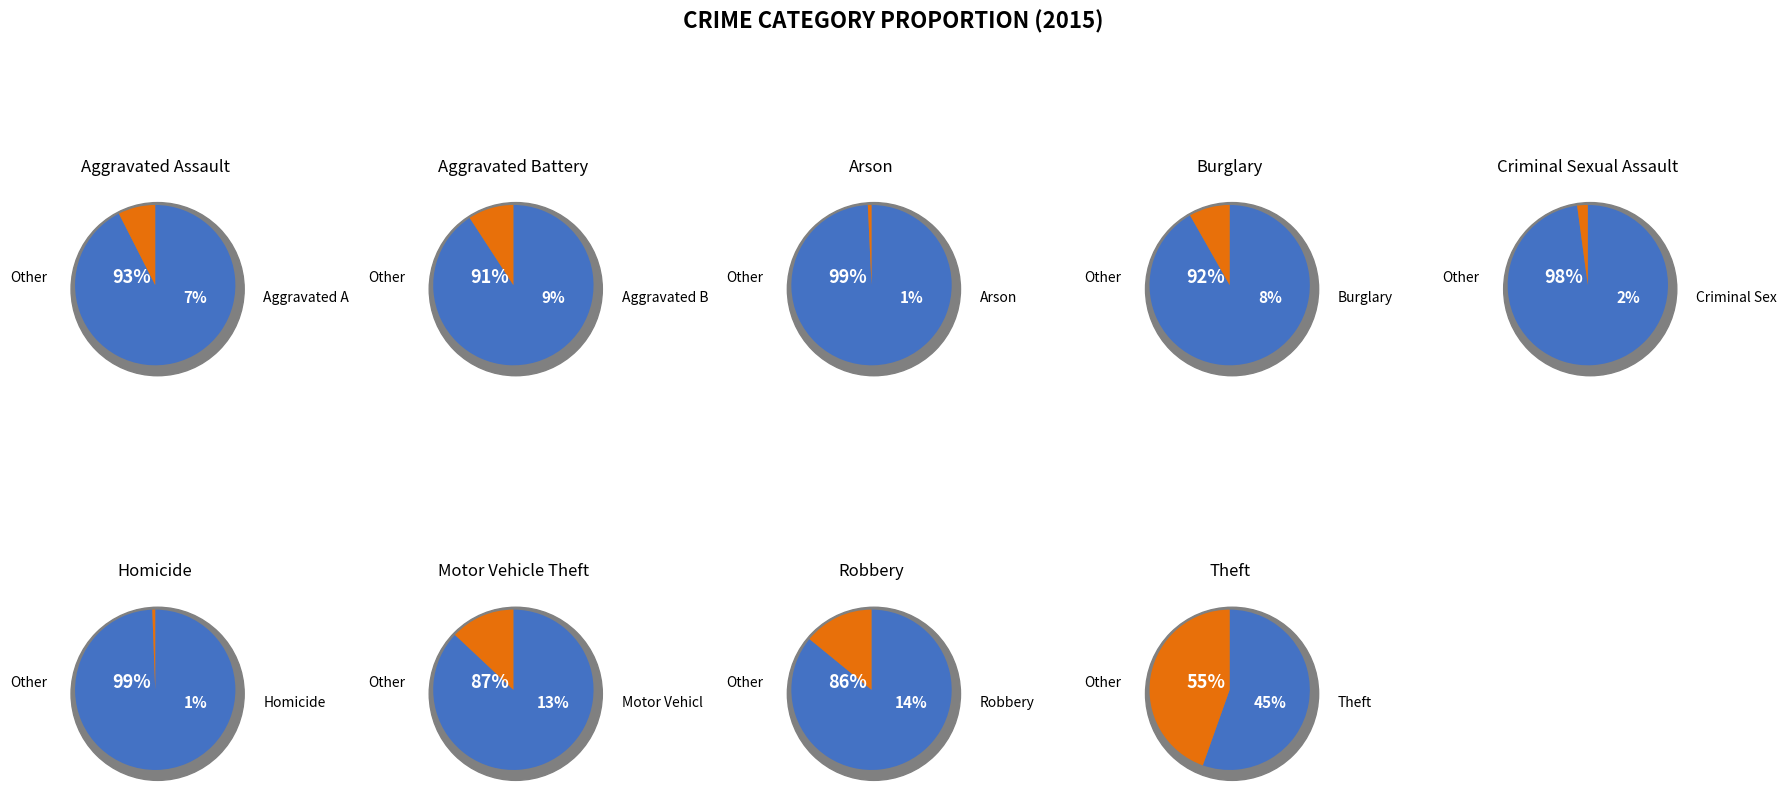

To the nearest percent, what portion does Theft represent?

45%